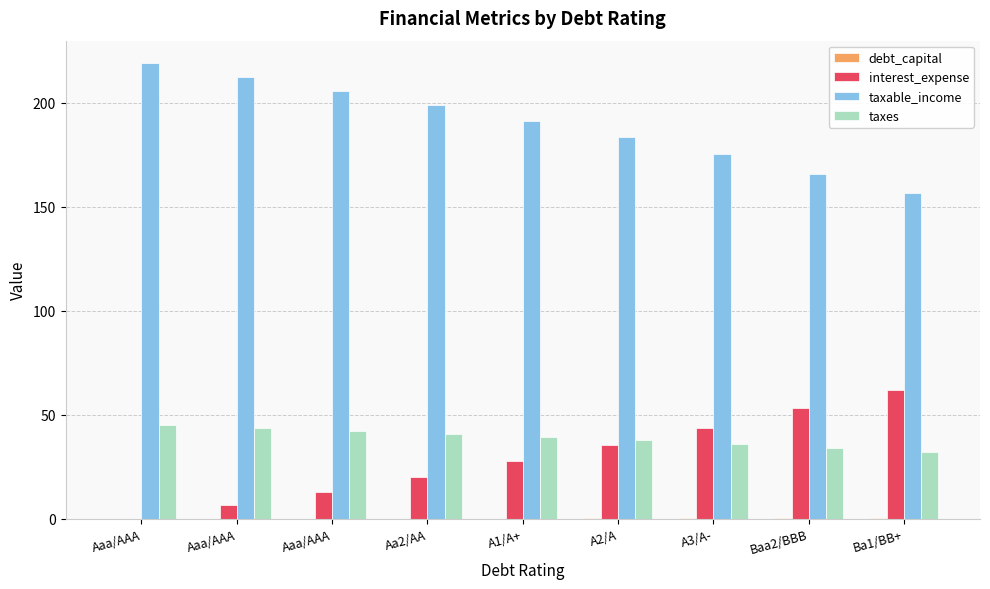

Which category has the lowest value across all series?

Aaa/AAA